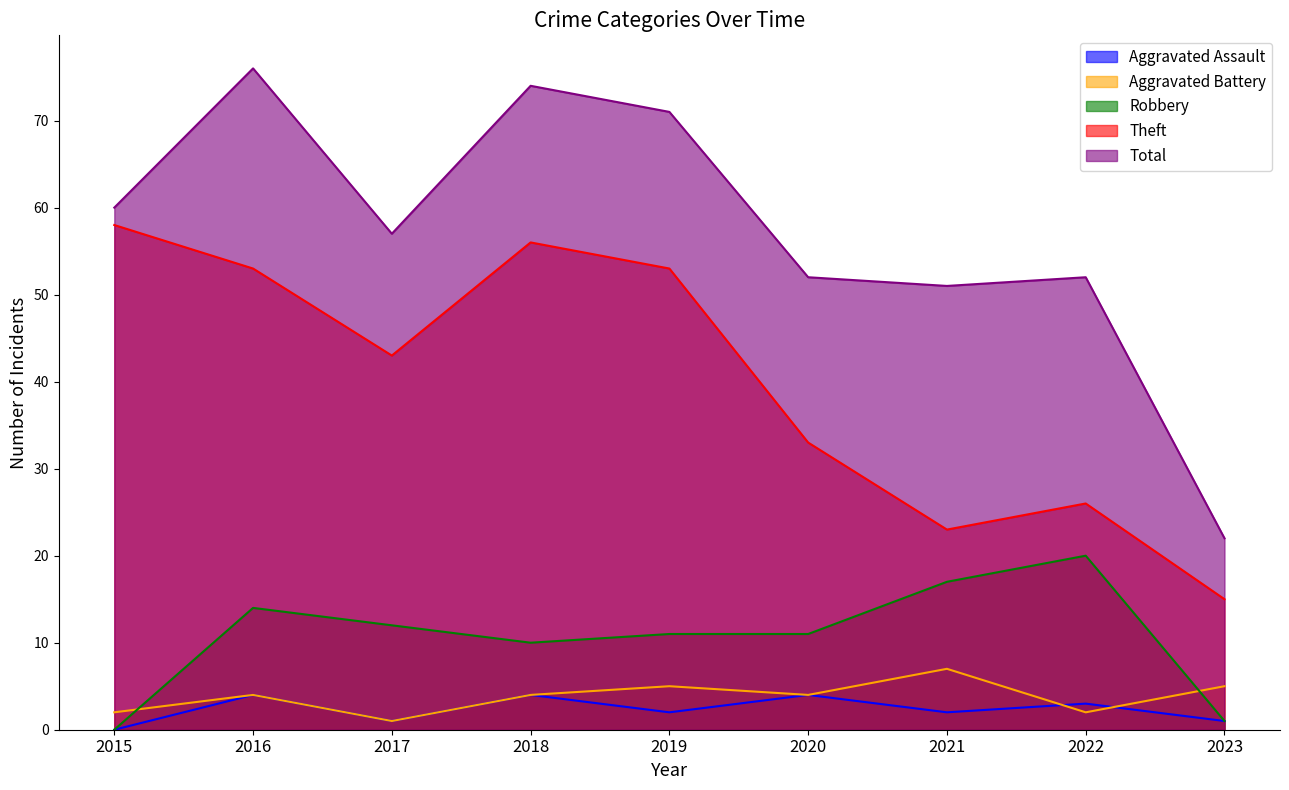

Where does the Aggravated Assault series first go above 2?

2016